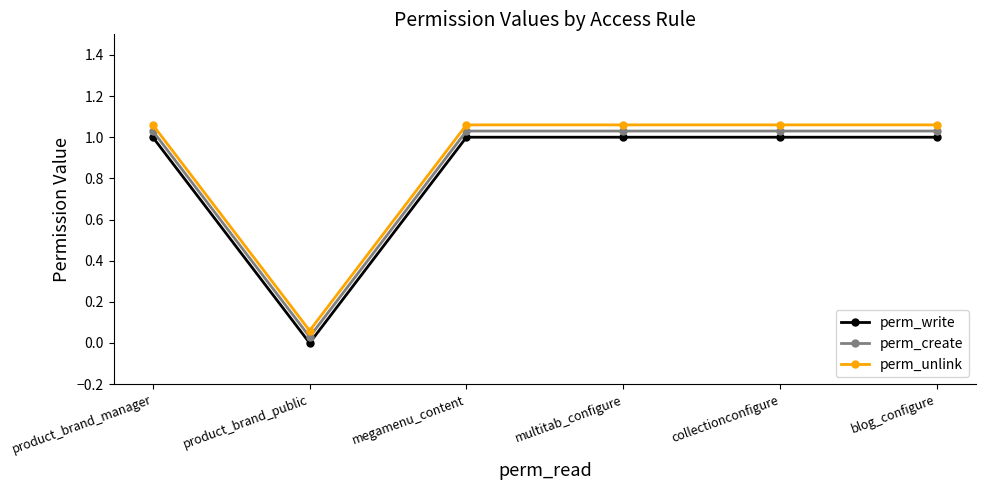

At which category does perm_create reach its first local valley?

product_brand_public